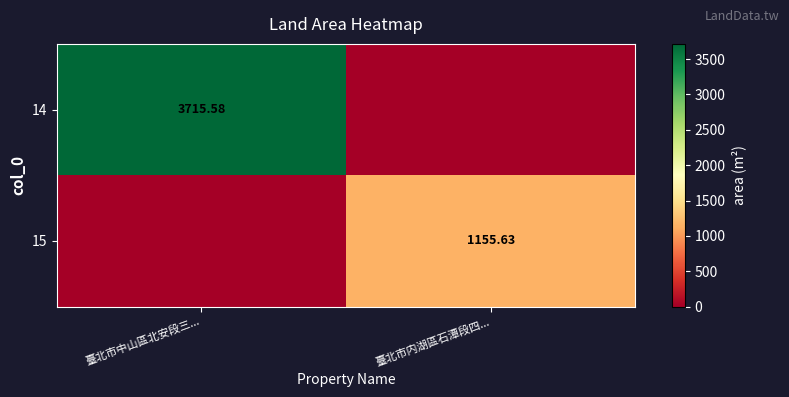

What is the sum of the 15 values at 臺北市中山區北安段三... and 臺北市内湖區石潭段四...?

1155.6